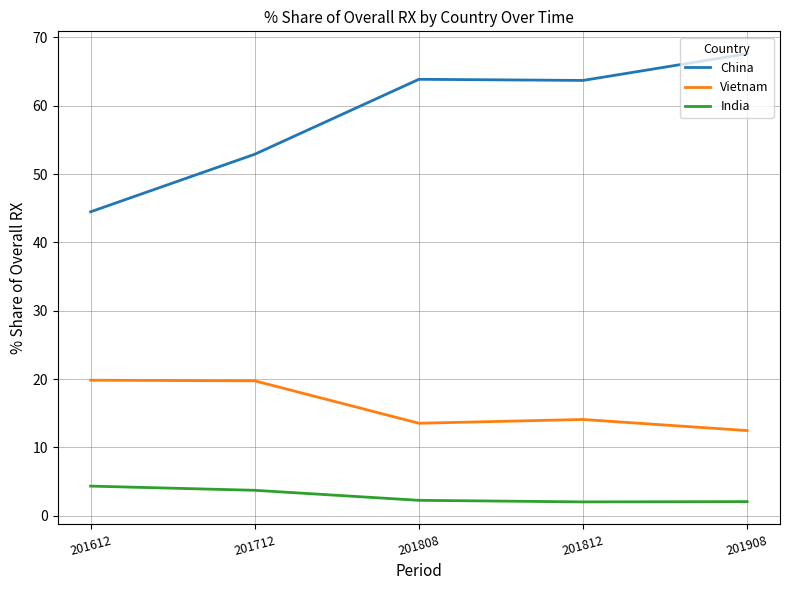

At which category does China reach its first local valley?

201812